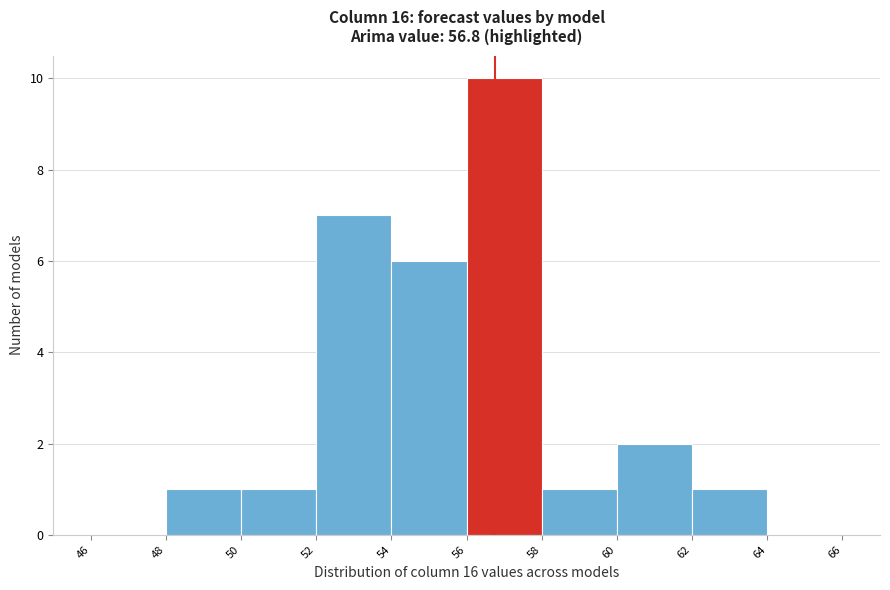

What is the height of the bar covering 48 to 50 on the x-axis? The values are not printed on the chart, so give them approximately, as read against the axis.

1